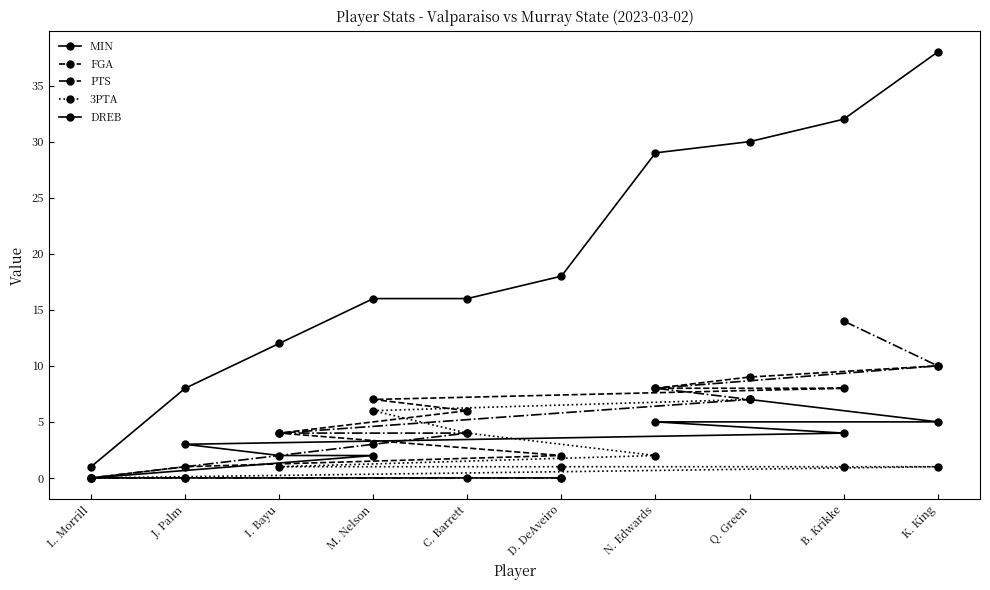

What are all the series names shown in the legend?

MIN, FGA, PTS, 3PTA, DREB